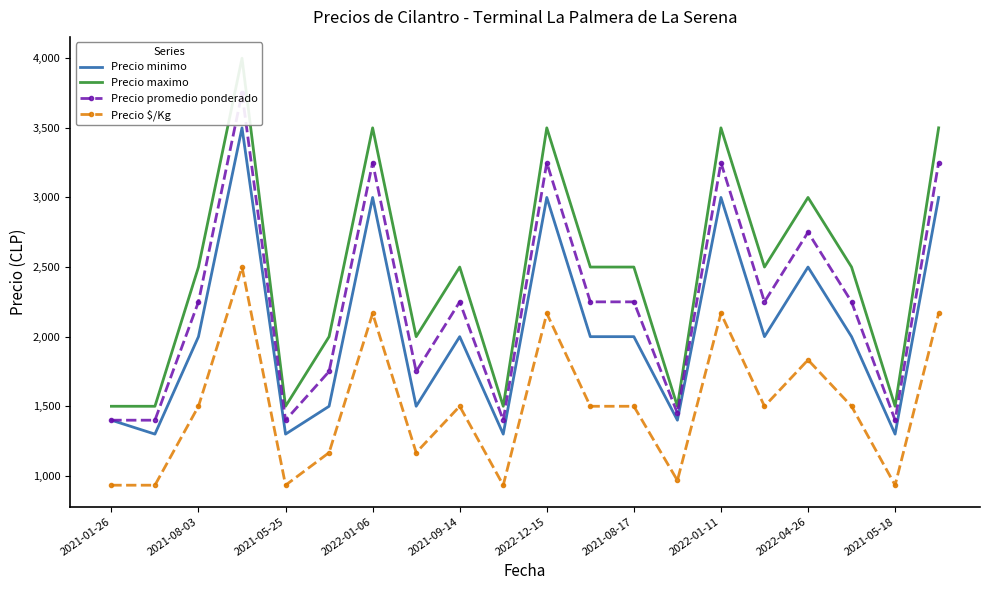

True or false: Precio $/Kg and Precio minimo intersect in this chart.

False